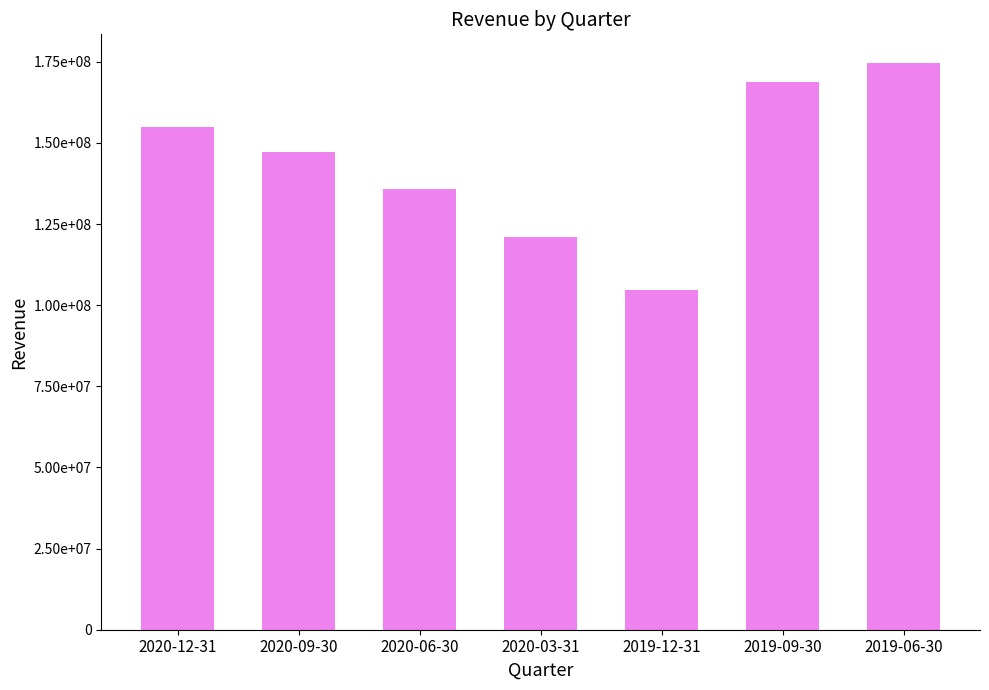

Between 2020-09-30 and 2019-12-31, which is larger?

2020-09-30